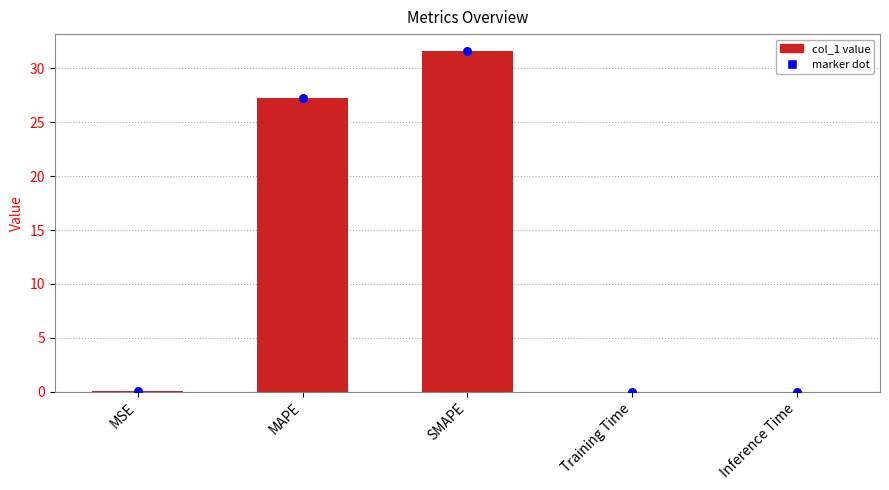

At which category is the sum across all series the highest?

SMAPE